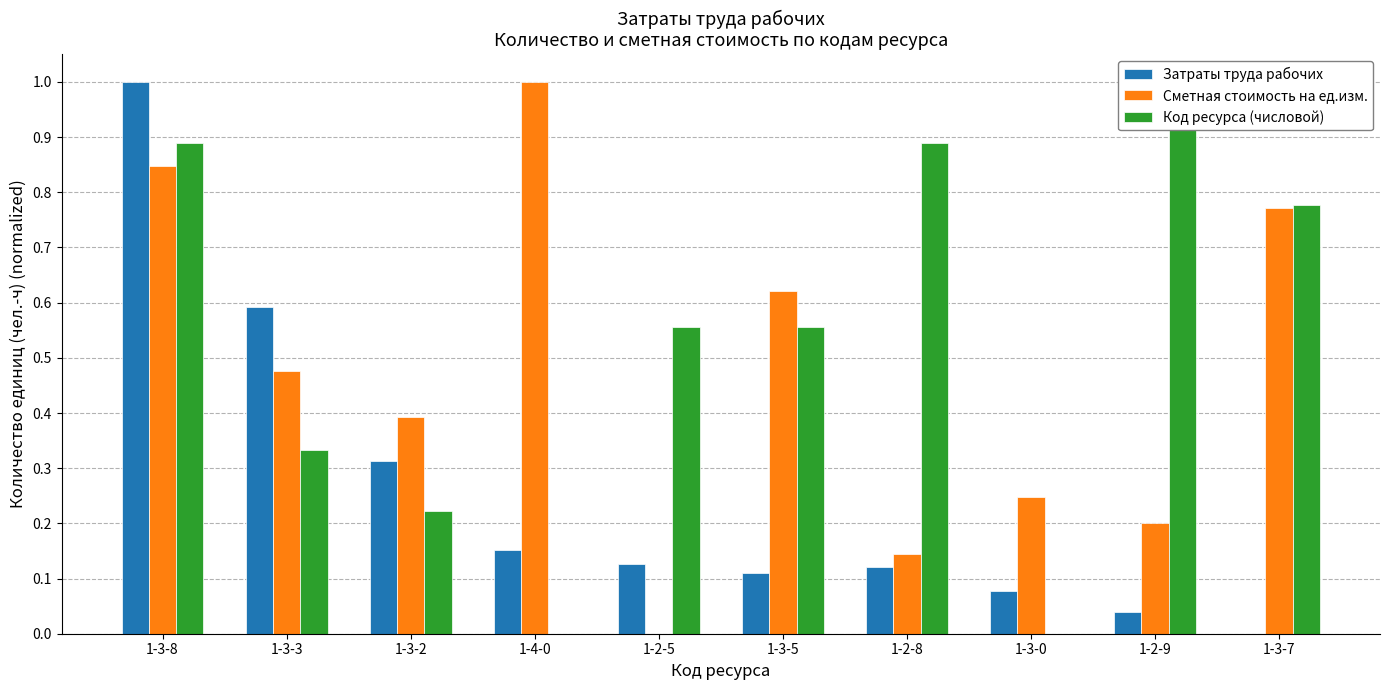

What is the label of the 4th bar from the left?

1-4-0